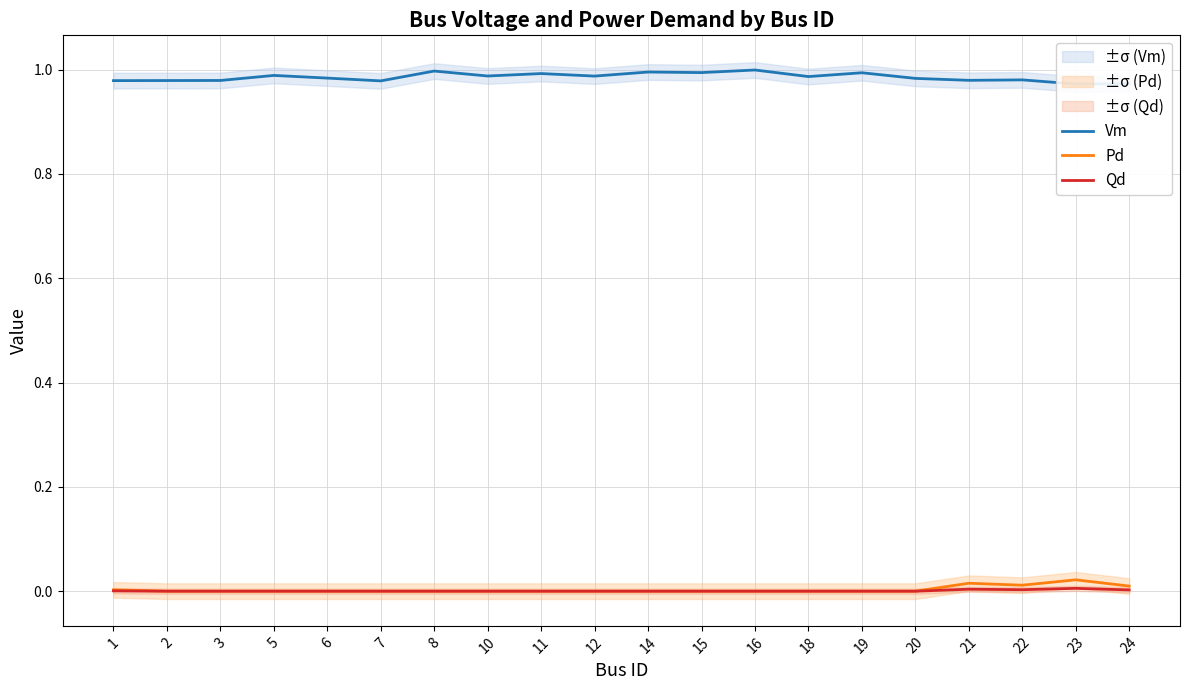

How many Pd values are between 0 and 1?

20